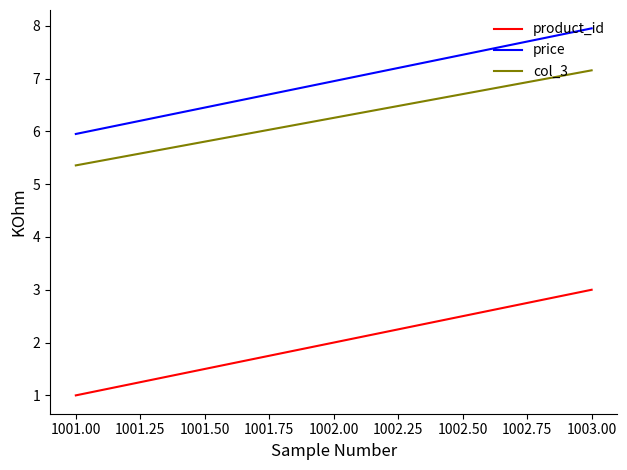

What position from the left is 1002.00?

2